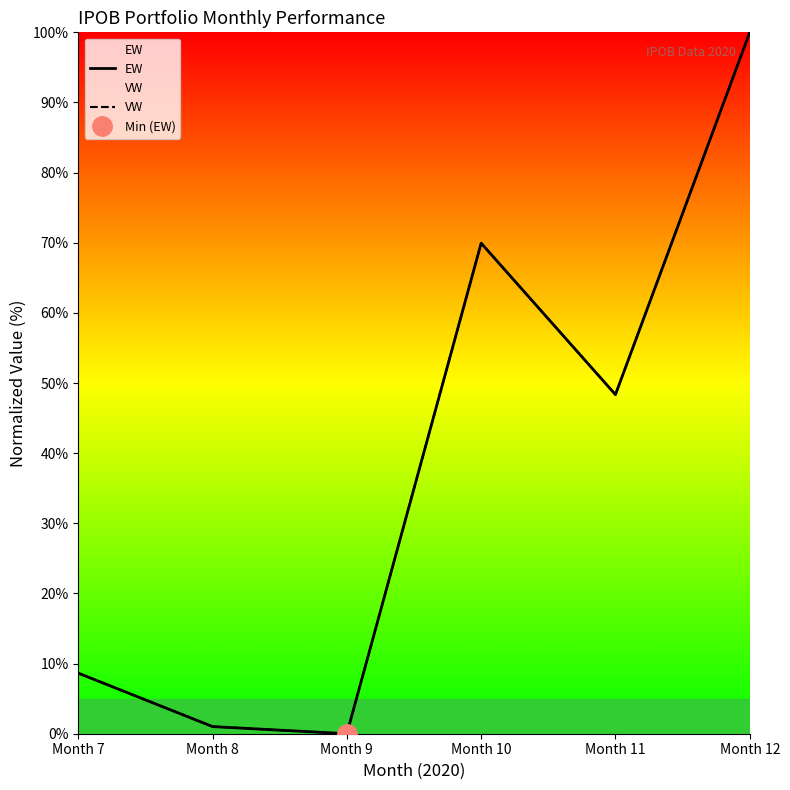

At which category is the sum across all series the highest?

Month 12